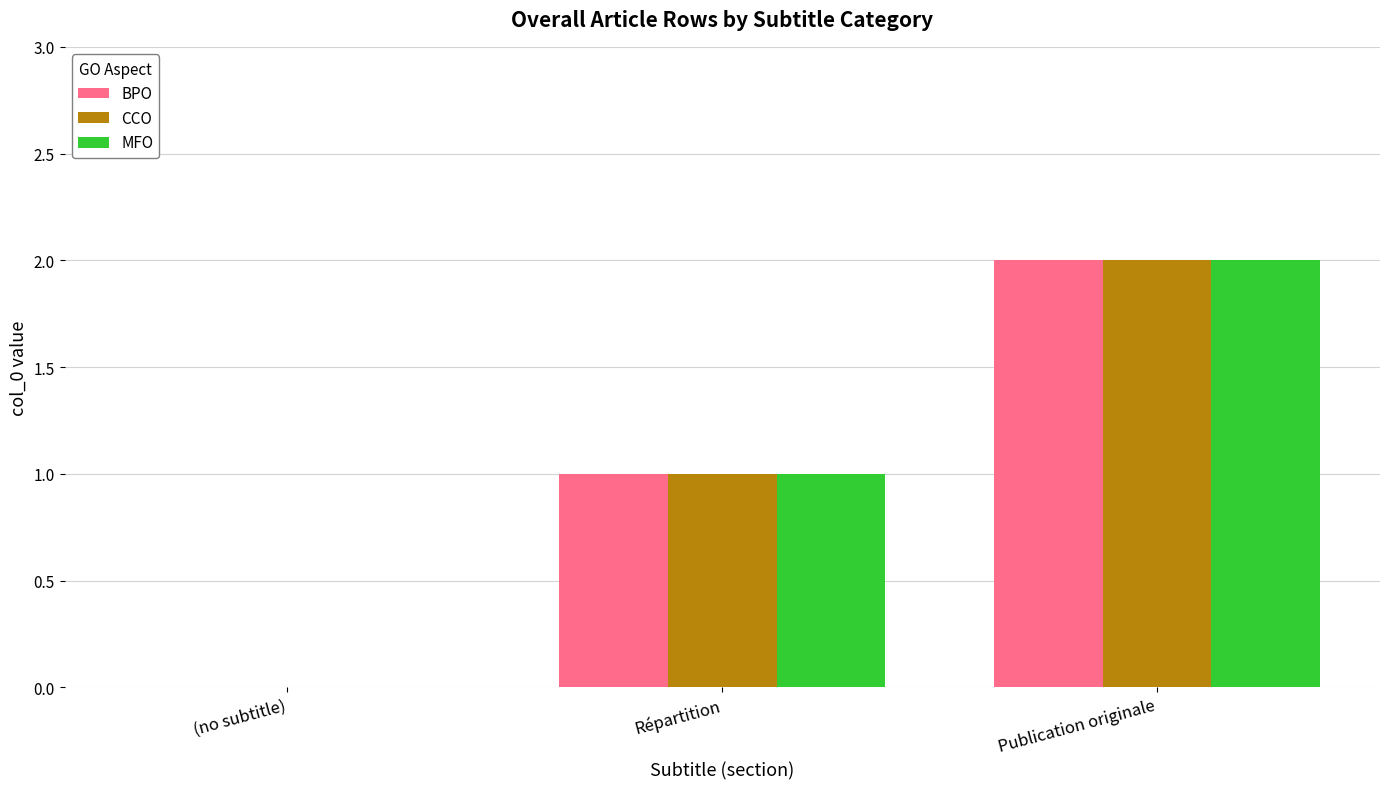

How many MFO values are between 0 and 2?

3